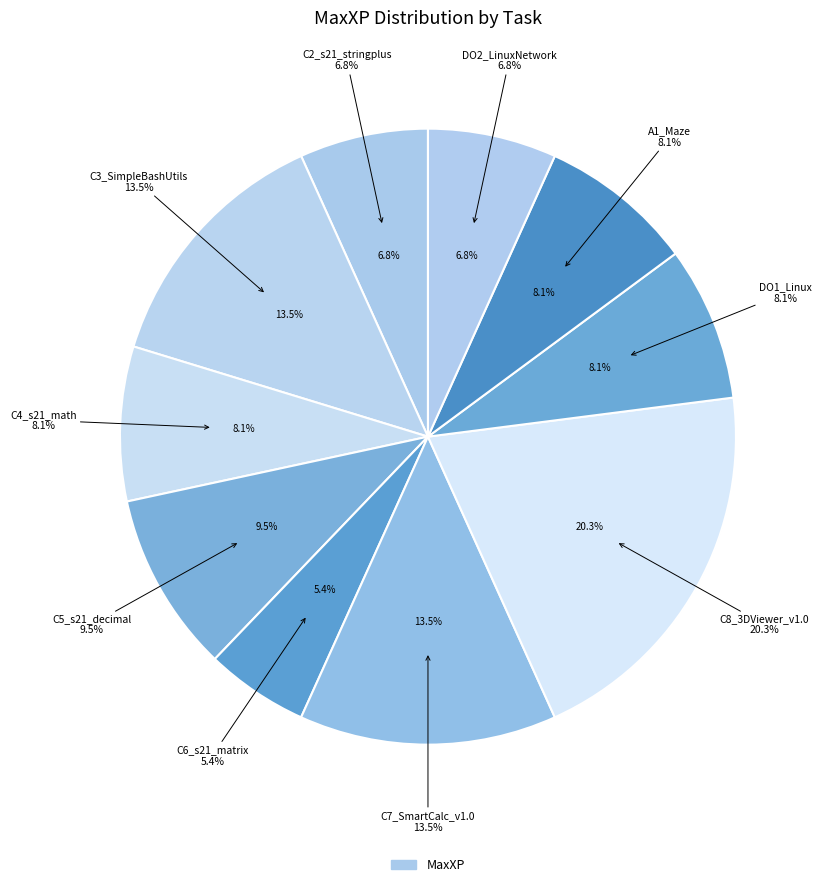

Rank the categories by value from lowest to highest.

C6_s21_matrix, C2_s21_stringplus, DO2_LinuxNetwork, C4_s21_math, DO1_Linux, A1_Maze, C5_s21_decimal, C3_SimpleBashUtils, C7_SmartCalc_v1.0, C8_3DViewer_v1.0